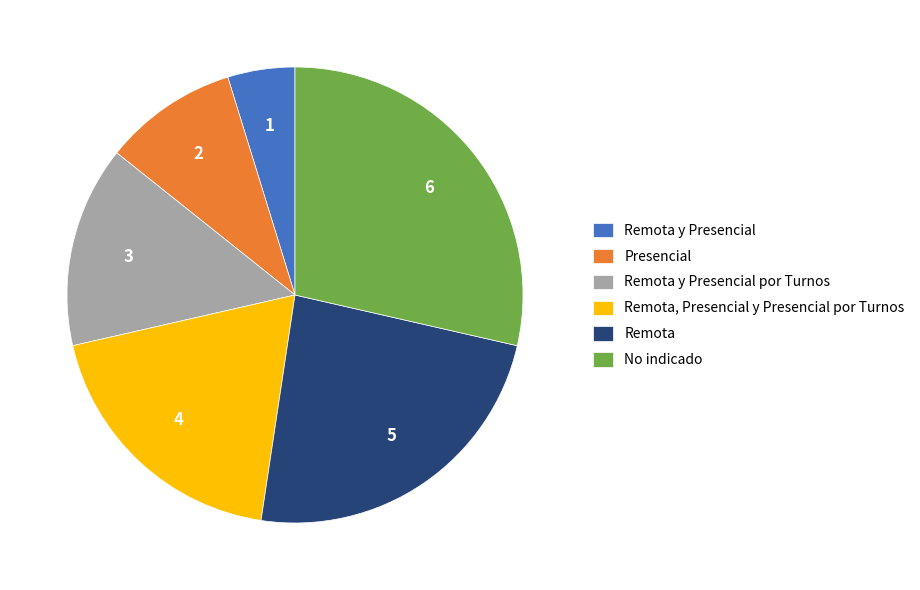

Which category has the biggest portion of the pie?

No indicado